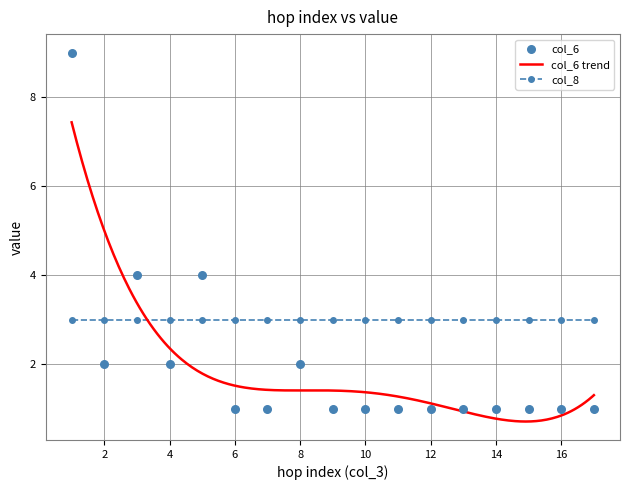

What is the highest value of the col_6 trend series?

7.4